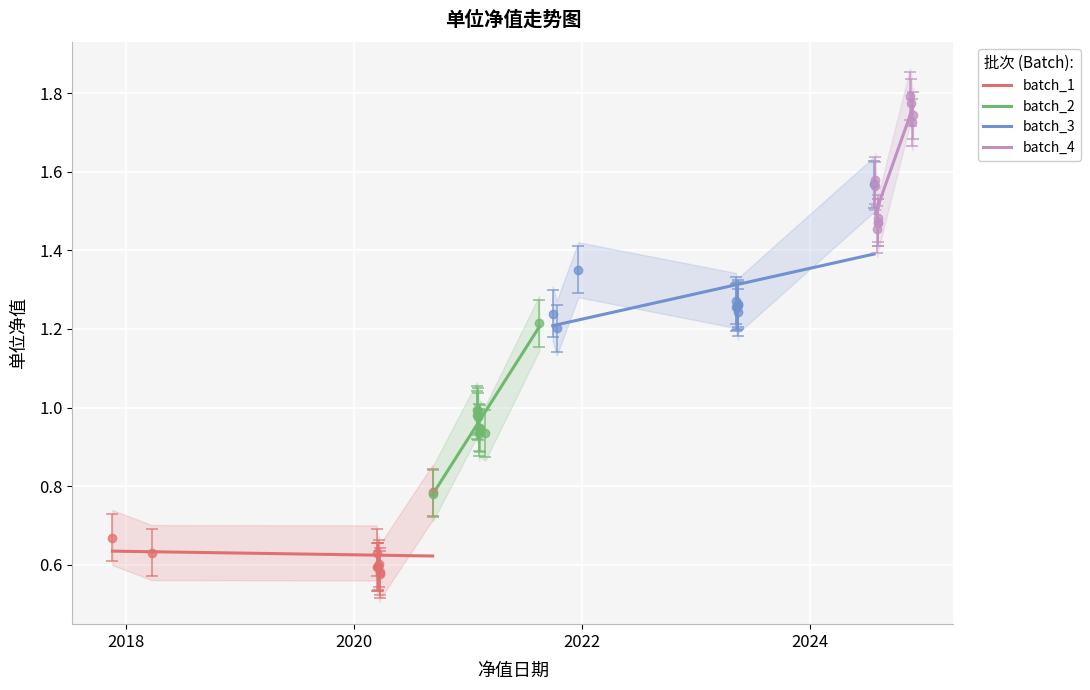

The value of batch_4 at 9 is 1.7. True or false?

True